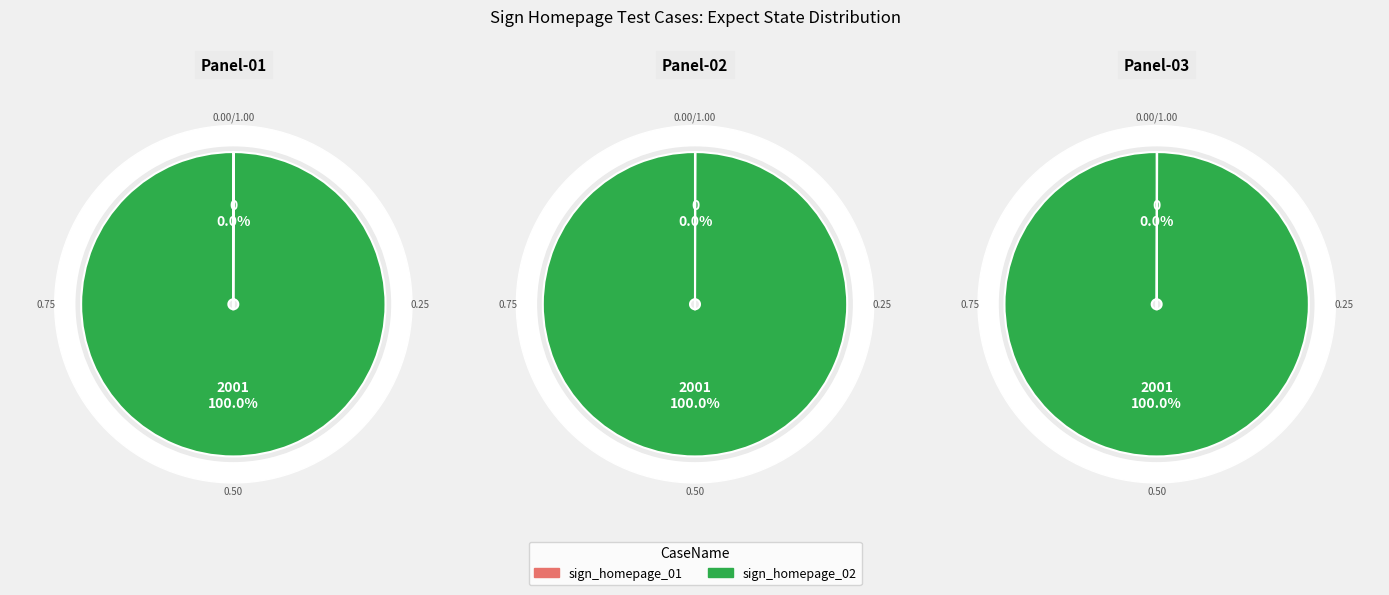

Which slice is the largest?

sign_homepage_02